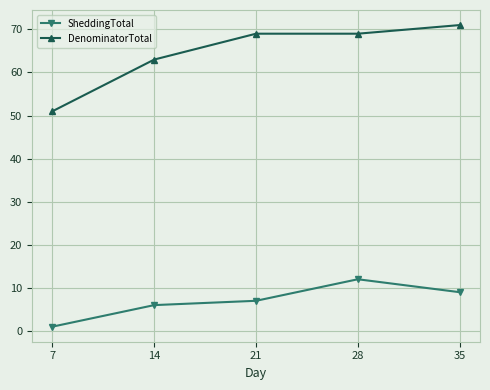

Reading right to left, transcribe all the data shown in this chart.

SheddingTotal: 35=9	28=12	21=7	14=6	7=1
DenominatorTotal: 35=71	28=69	21=69	14=63	7=51